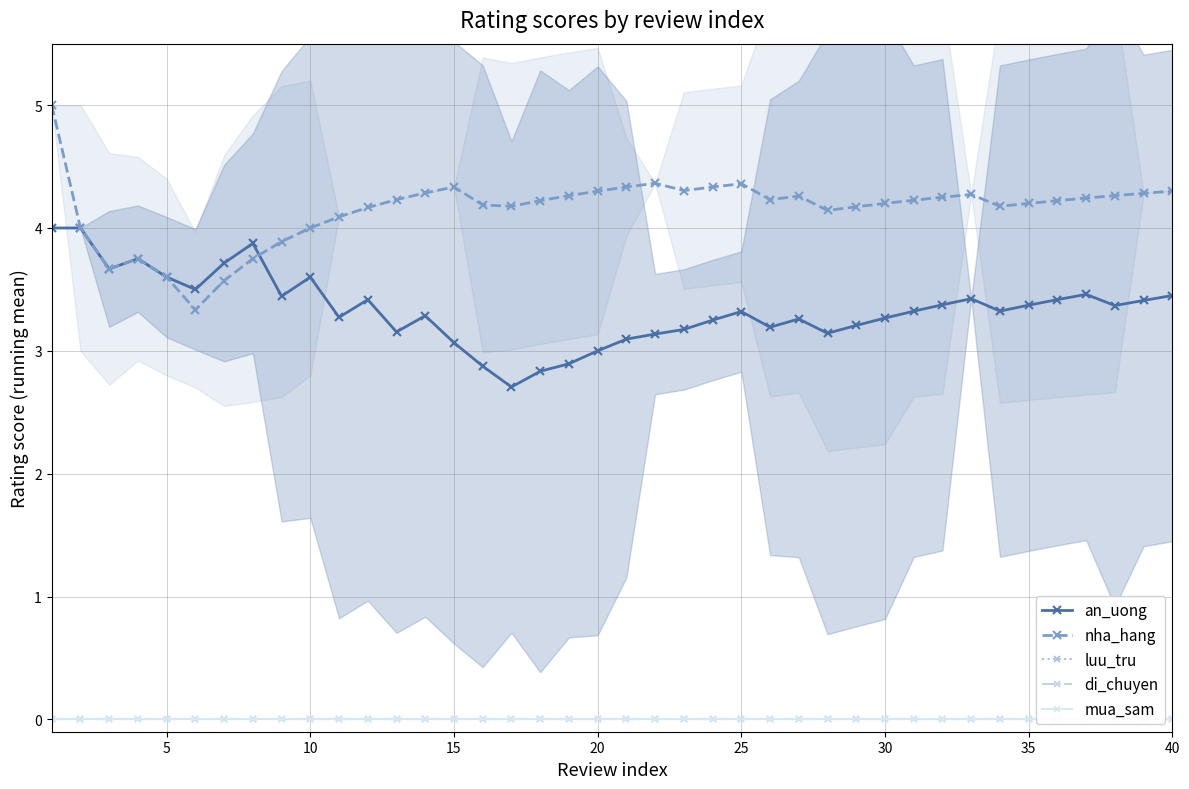

What is the greatest value displayed?

5.0